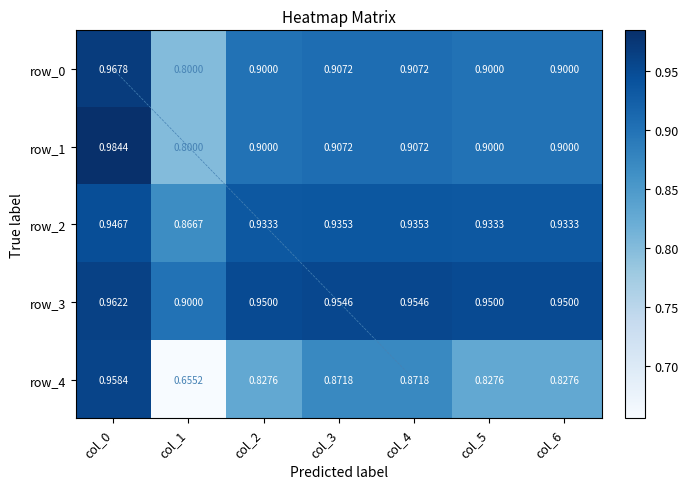

Which series has the largest total across all categories?

row_3